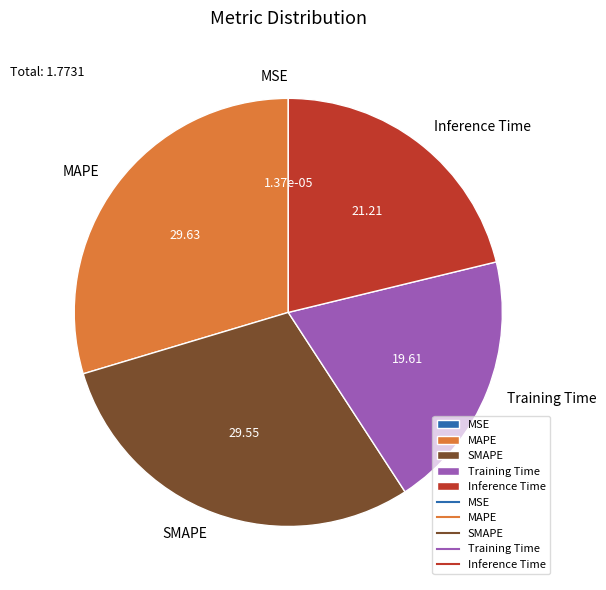

Does Inference Time account for over 50% of the chart?

No